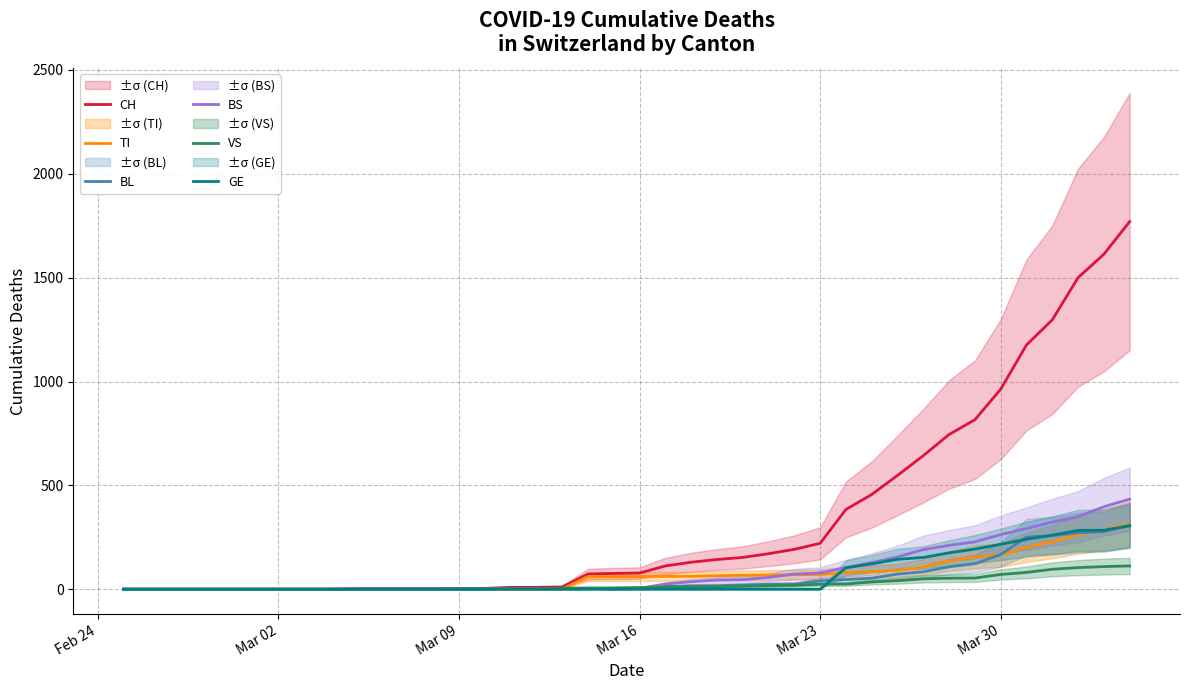

True or false: GE and BS cross at least once.

False